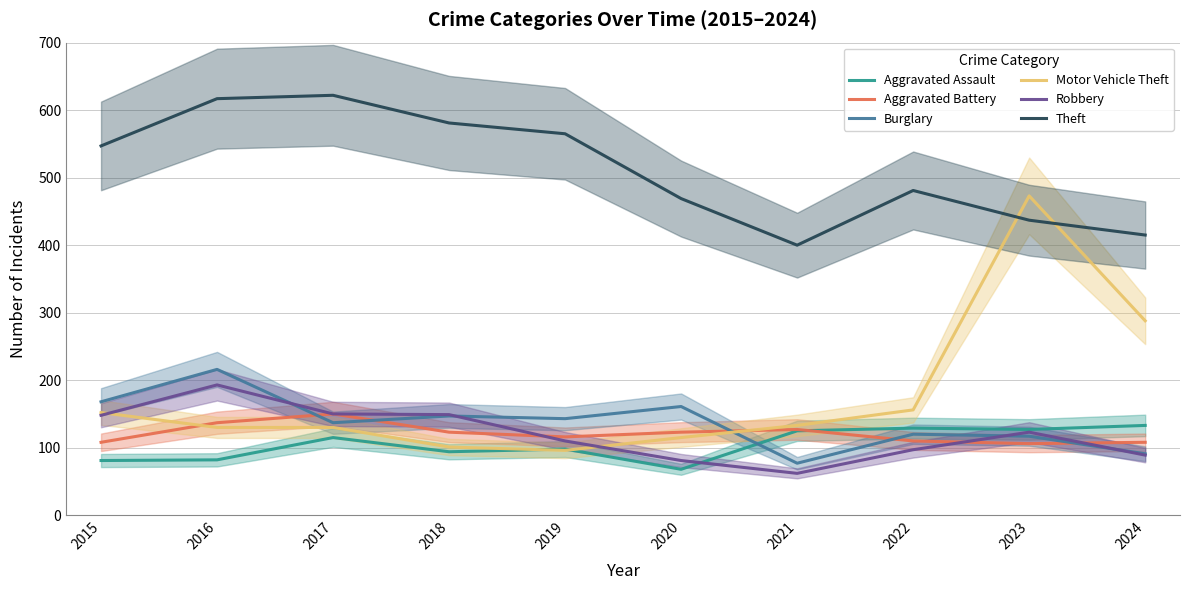

At which category does Aggravated Battery reach its first local valley?

2019